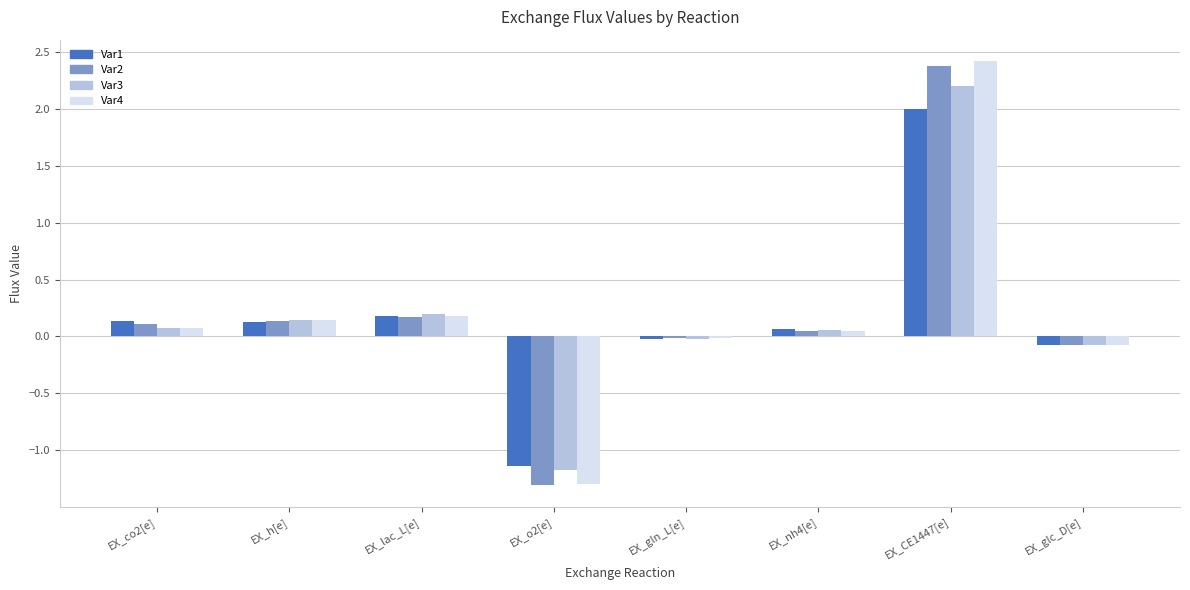

Which category has the highest value in the Var4 series?

EX_CE1447[e]